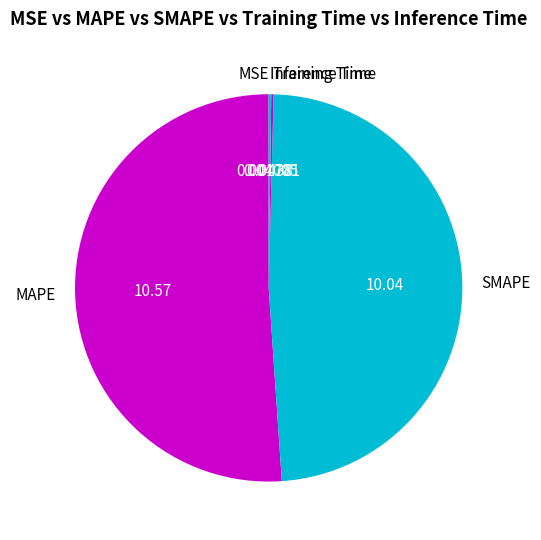

Which slice is the largest?

MAPE